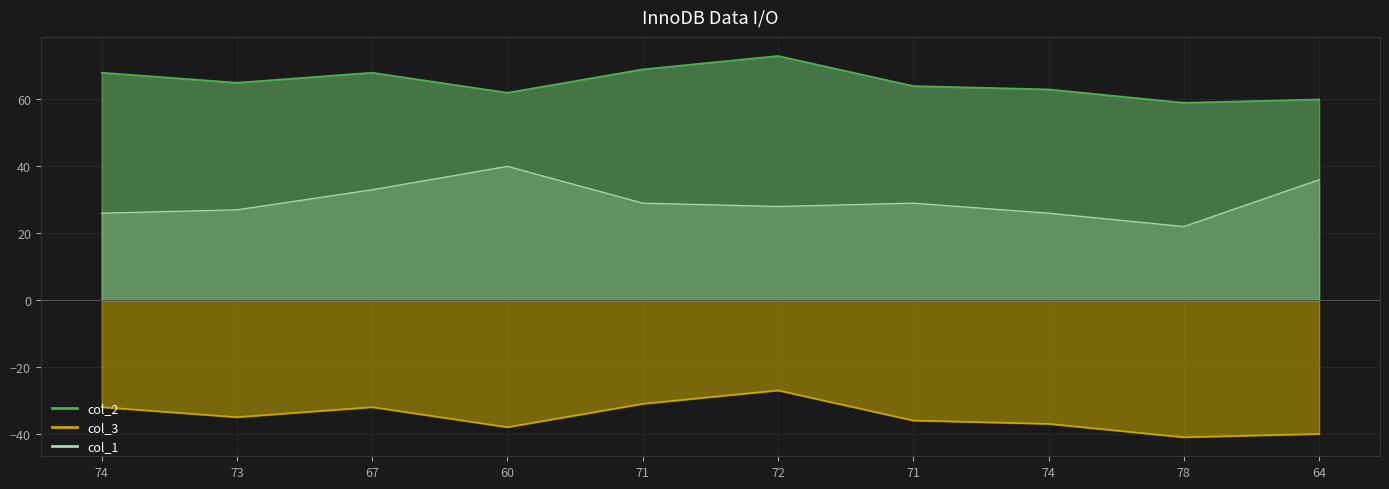

How many series are shown in this chart?

3